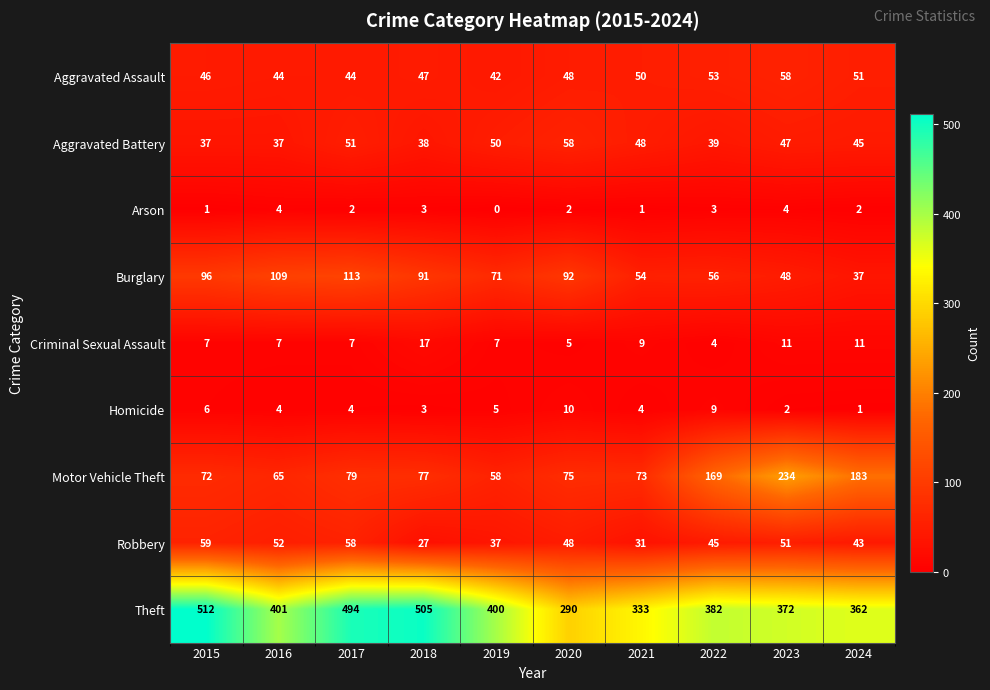

Which series has the largest total across all categories?

Theft